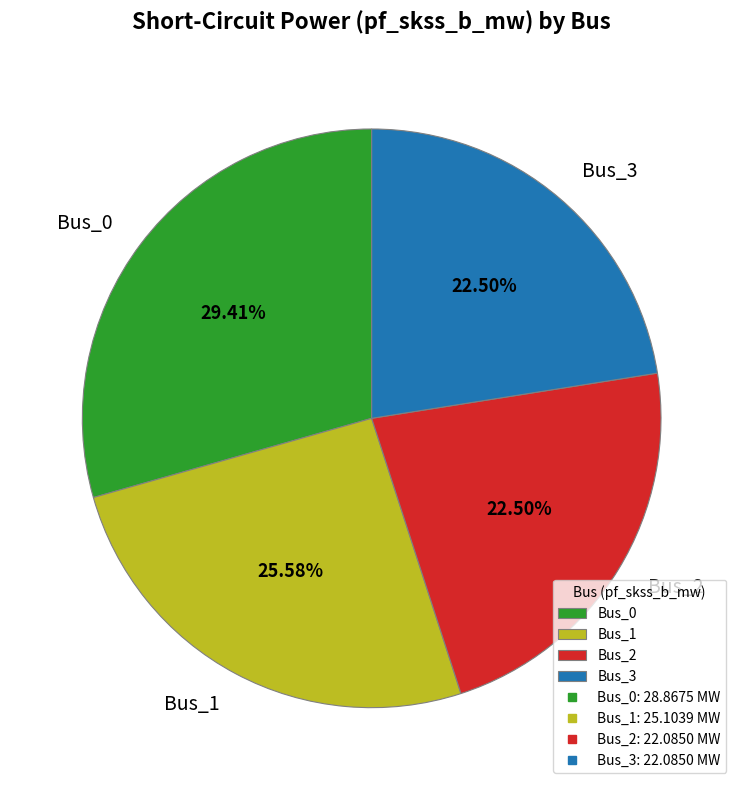

Is the sum of Bus_1 and Bus_2 greater than half?

No